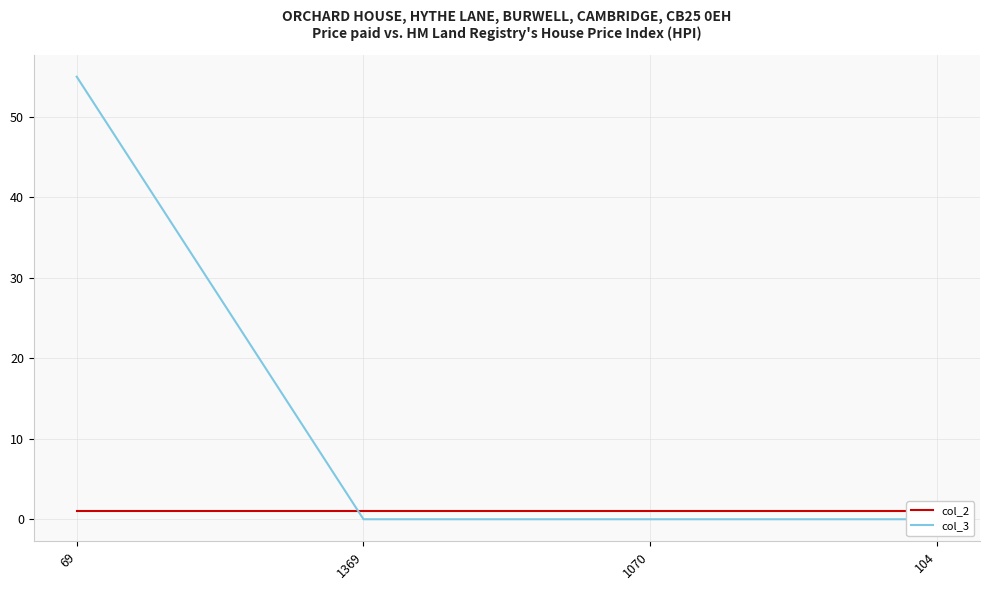

Between 104 and 69, which is larger?

104